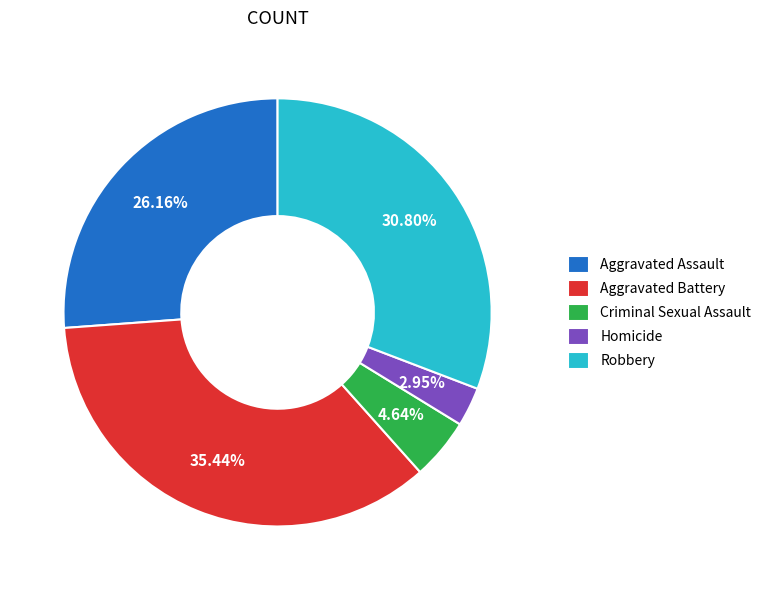

Is Robbery the majority of the pie?

No